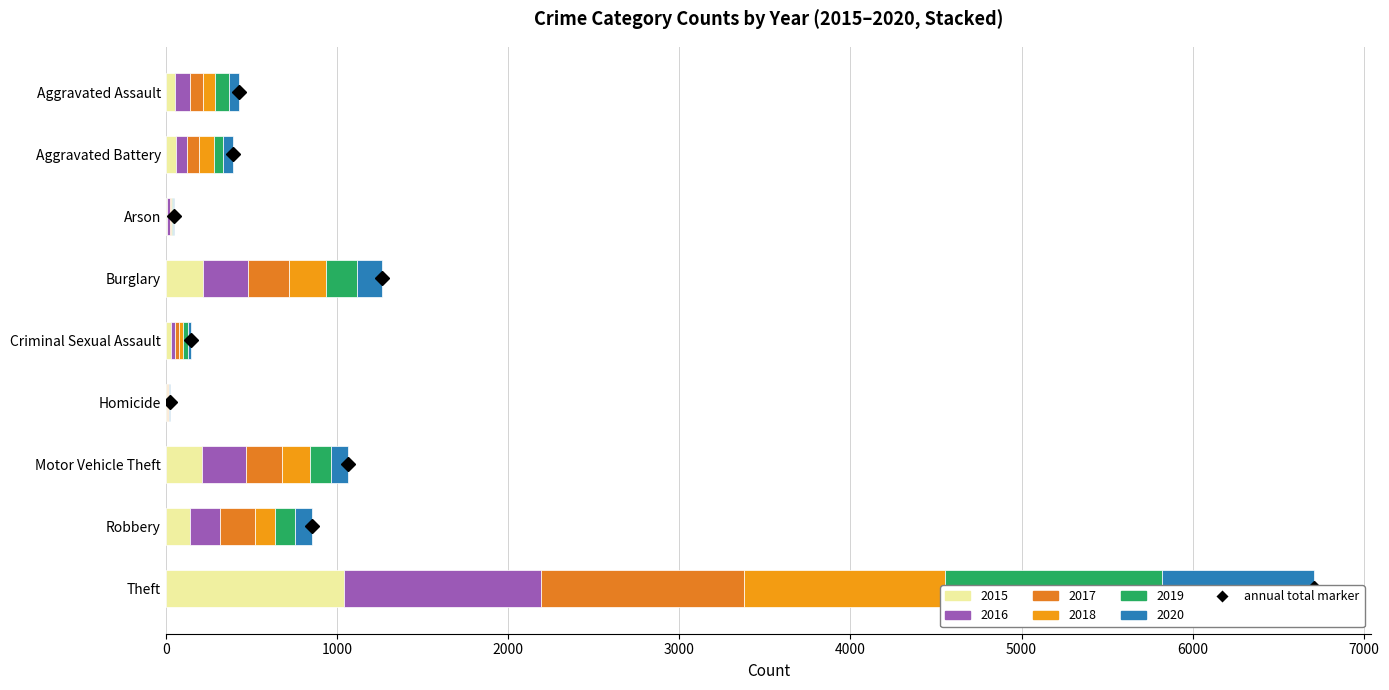

Reading left to right, extract all data points from this chart.

2015: Aggravated Assault=56	Aggravated Battery=60	Arson=10	Burglary=216	Criminal Sexual Assault=29	Homicide=5	Motor Vehicle Theft=212	Robbery=139	Theft=1041
2016: Aggravated Assault=88	Aggravated Battery=66	Arson=12	Burglary=266	Criminal Sexual Assault=26	Homicide=4	Motor Vehicle Theft=259	Robbery=178	Theft=1151
2017: Aggravated Assault=72	Aggravated Battery=71	Arson=7	Burglary=237	Criminal Sexual Assault=22	Homicide=4	Motor Vehicle Theft=208	Robbery=202	Theft=1188
2018: Aggravated Assault=72	Aggravated Battery=86	Arson=7	Burglary=218	Criminal Sexual Assault=24	Homicide=4	Motor Vehicle Theft=163	Robbery=121	Theft=1170
2019: Aggravated Assault=80	Aggravated Battery=53	Arson=5	Burglary=182	Criminal Sexual Assault=31	Homicide=4	Motor Vehicle Theft=123	Robbery=116	Theft=1272
2020: Aggravated Assault=62	Aggravated Battery=57	Arson=7	Burglary=146	Criminal Sexual Assault=16	Homicide=5	Motor Vehicle Theft=99	Robbery=97	Theft=884